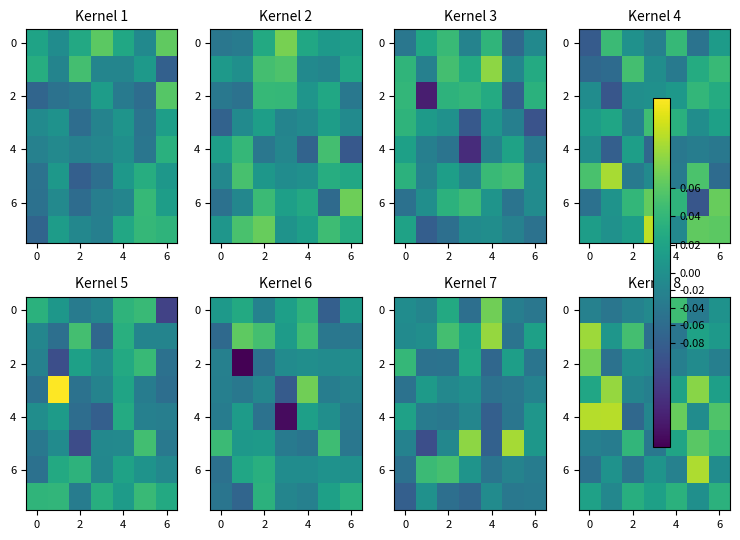

At which category is the sum across all series the highest?

5